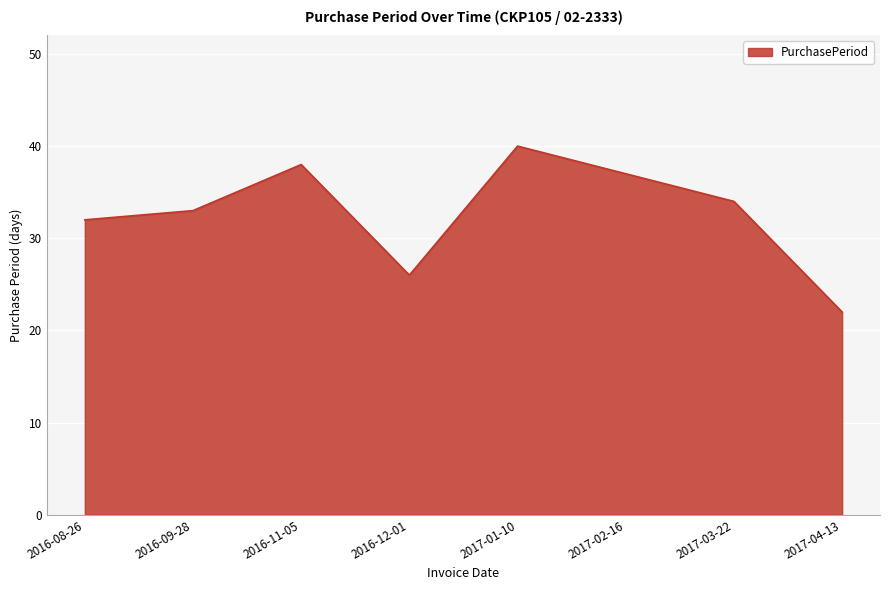

Approximately how many times larger is the value at 2016-12-01 compared to 2017-02-16?

0.7